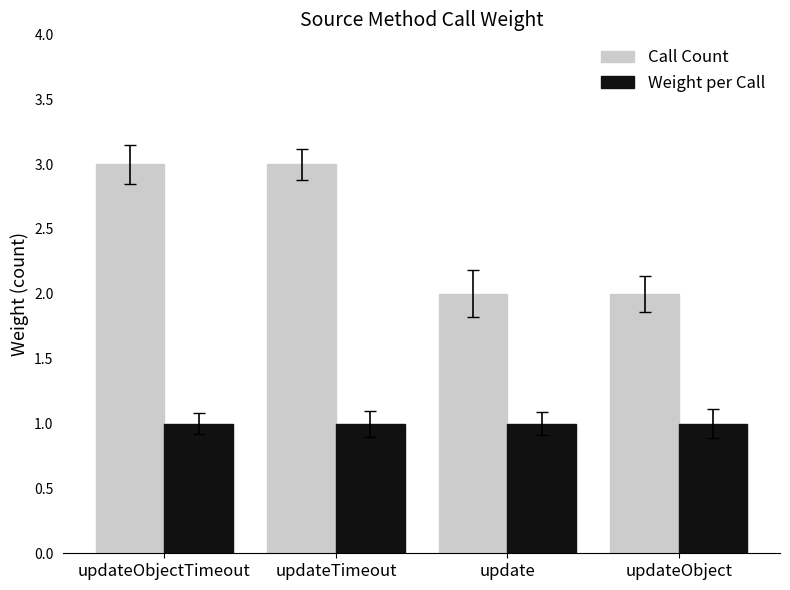

Between updateTimeout and updateObject, which series saw the biggest shift?

Call Count